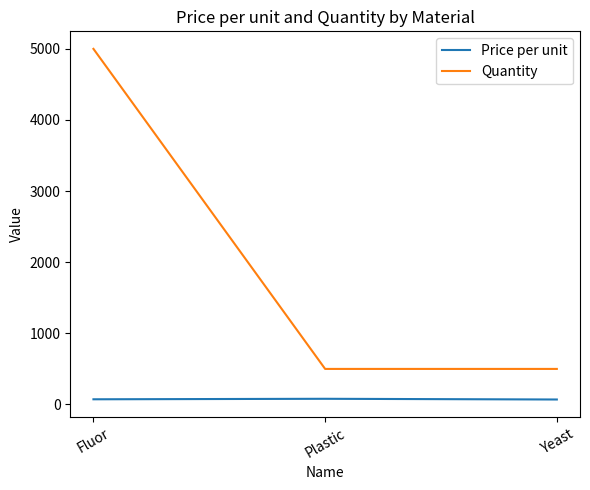

What is the minimum value for Price per unit?

70